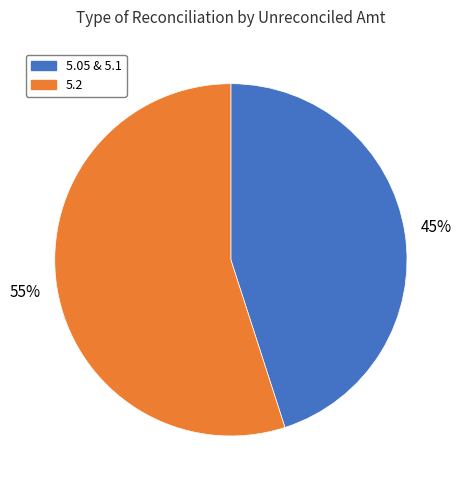

Is it true that 5.2 is 47% of the pie?

False